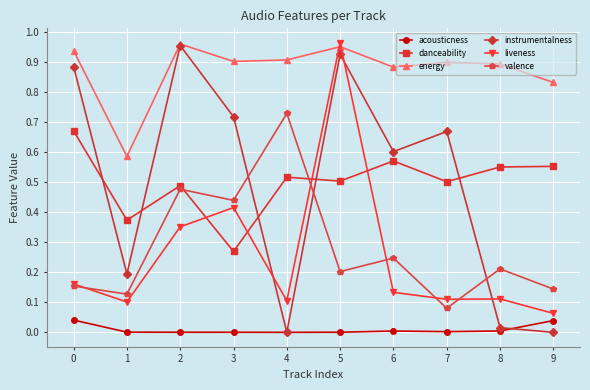

Count the valence values in the range 0 to 1.

10